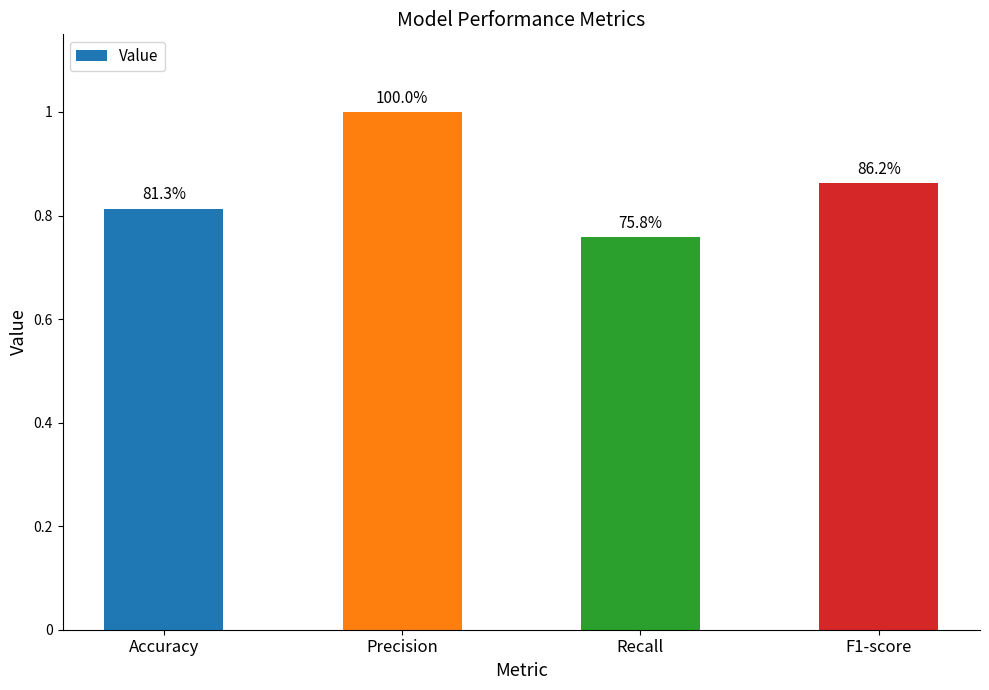

Are the bars horizontal?

No